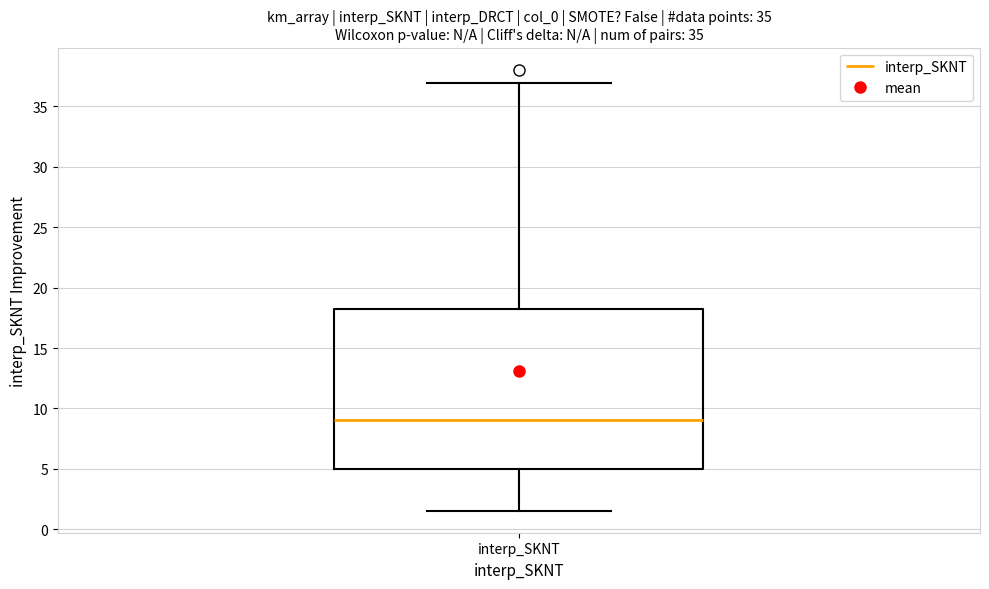

Where does the median line of the box for interp_SKNT sit on the y-axis? The values are not printed on the chart, so give them approximately, as read against the axis.

9.0